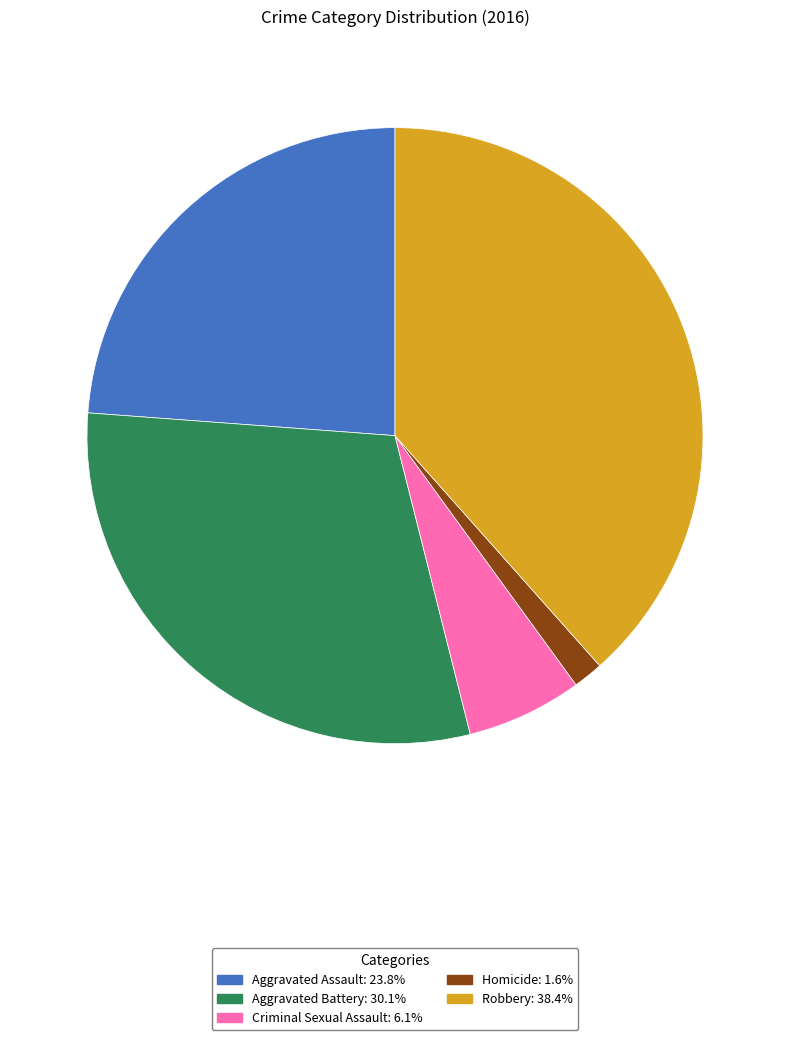

Combined, do Aggravated Battery and Homicide account for over 50%?

No